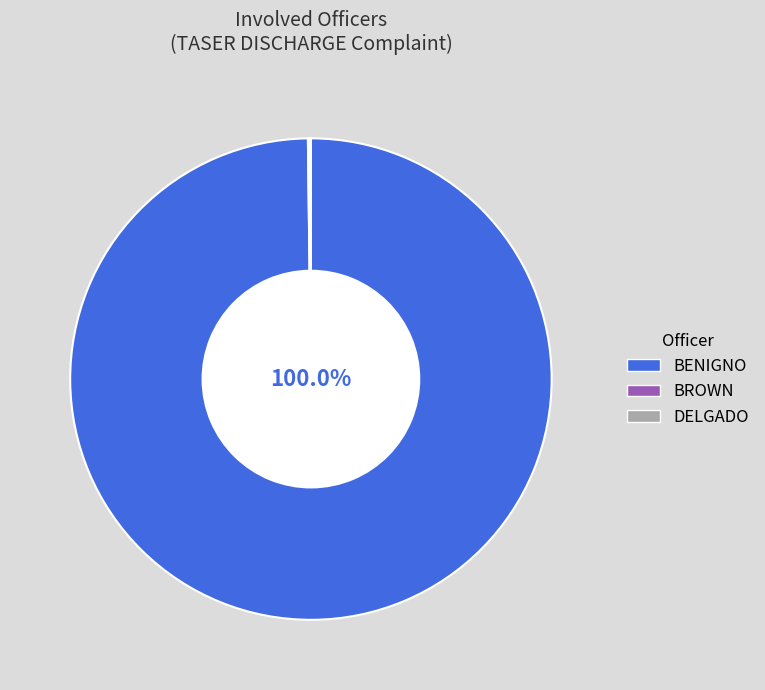

The DELGADO slice represents 8% of the pie. True or false?

False